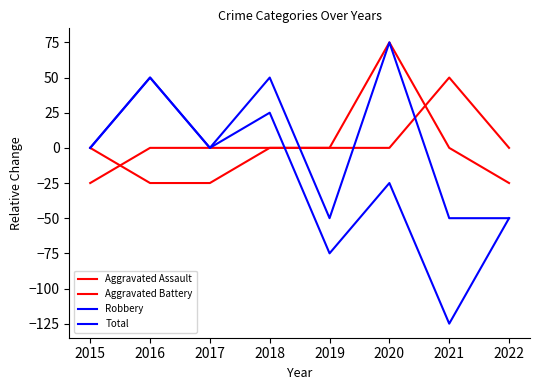

What is the approximate value of Total at 2021, to the nearest 5?

-50